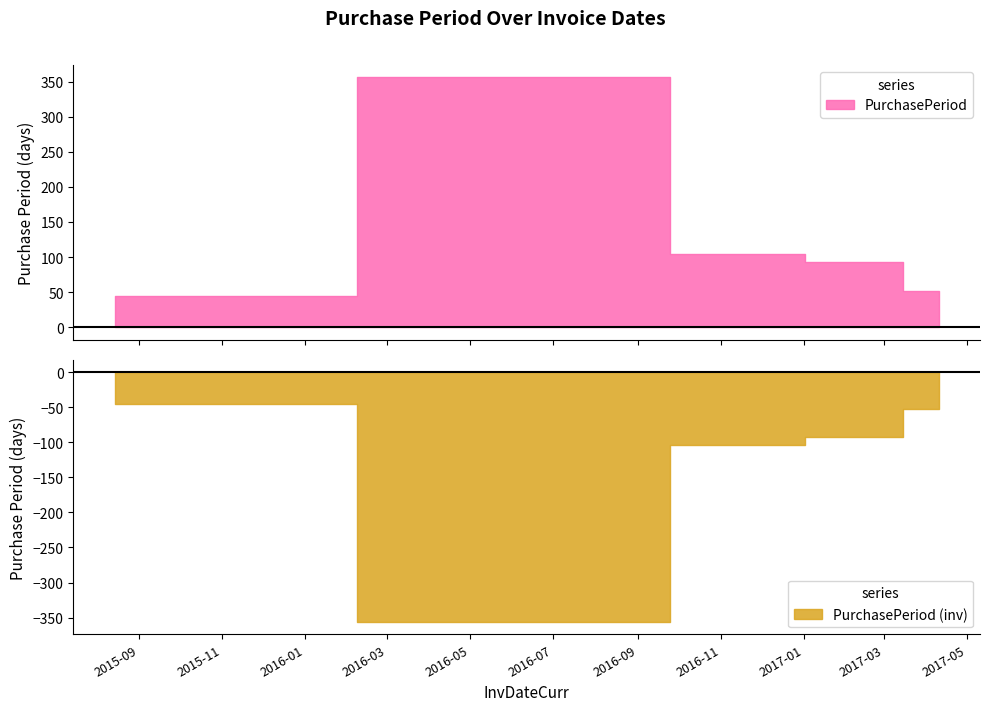

Approximately how many times larger is the value at 2017-04-10 compared to 2017-02-17?

0.6